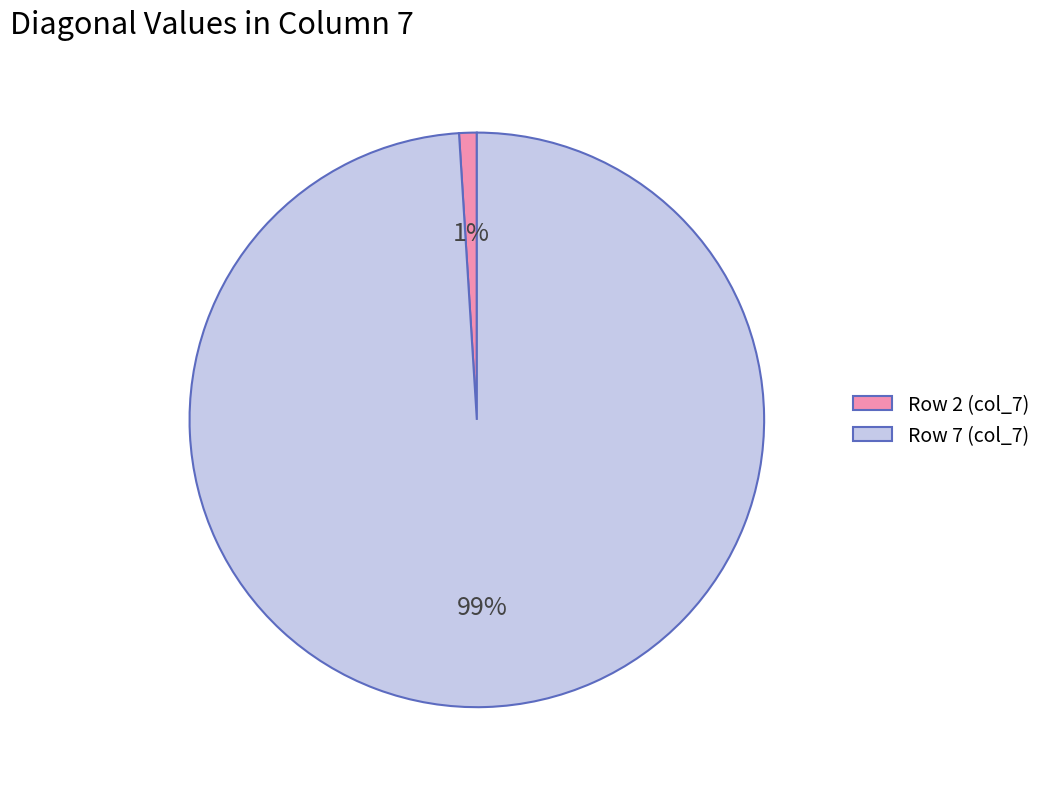

Which category accounts for the majority?

Row 7 (col_7)